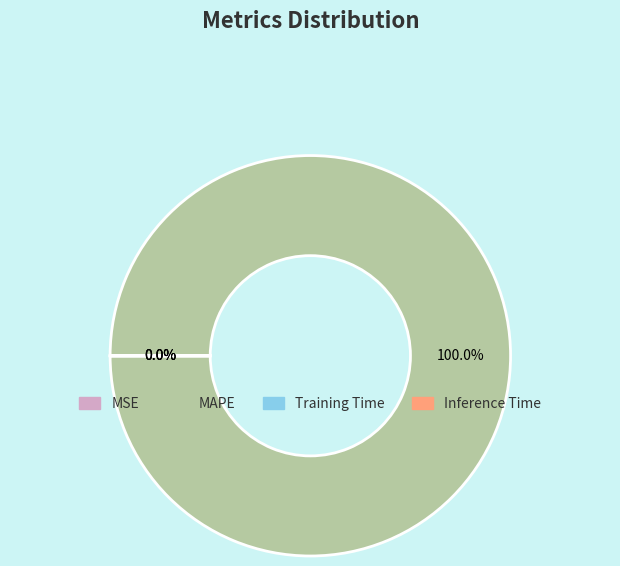

Is the sum of SMAPE and Training Time greater than half?

No